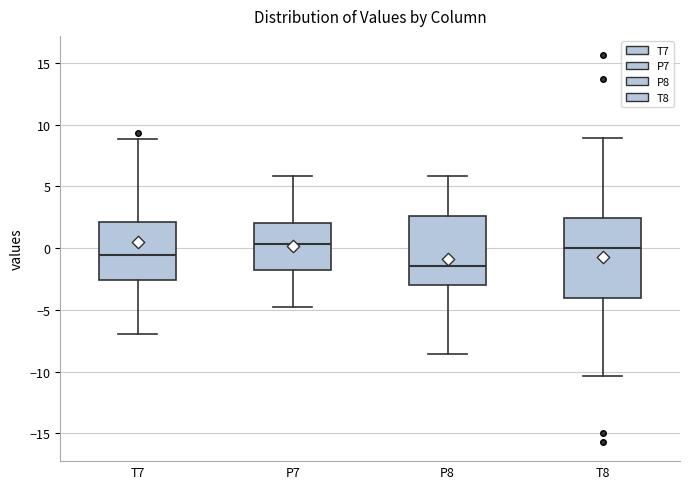

Reading left to right, read every box against the y-axis: the position of its median line, the range the box covers, and the ends of its whiskers. The values are not printed on the chart, so give them approximately, as read against the axis.

T7: median -0.5, box -2.5 to 2.0, whiskers -7.0 to 9.0
P7: median 0.5, box -2.0 to 2.0, whiskers -5.0 to 6.0
P8: median -1.5, box -3.0 to 2.5, whiskers -8.5 to 6.0
T8: median 0.0, box -4.0 to 2.5, whiskers -10.5 to 9.0